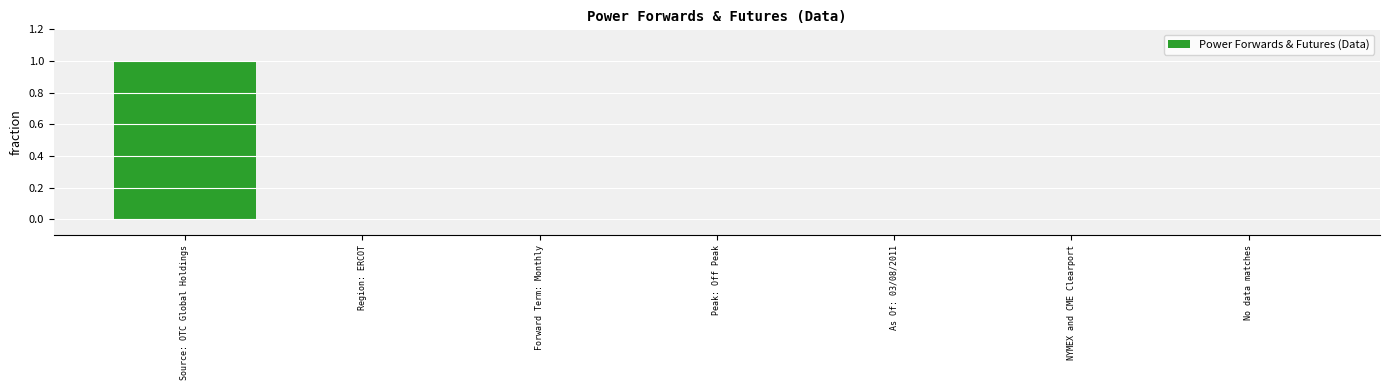

What is the maximum value shown in the chart?

1